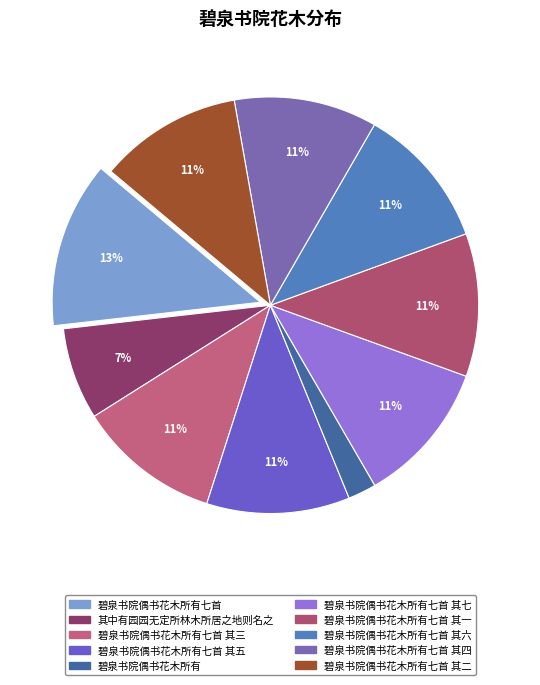

Does 碧泉书院偶书花木所有七首 其五 account for over 50% of the chart?

No